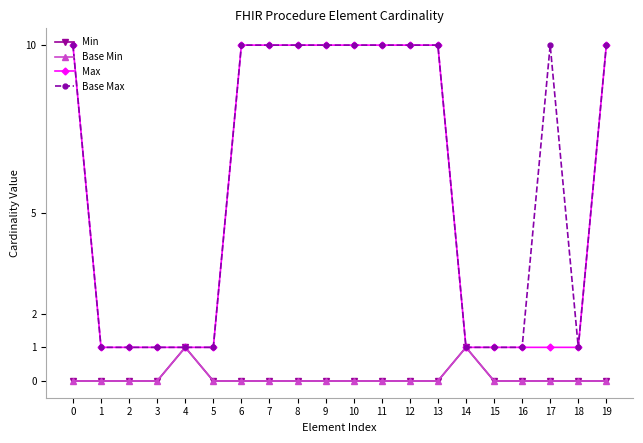

The Base Max series shows 1 at 3. True or false?

True